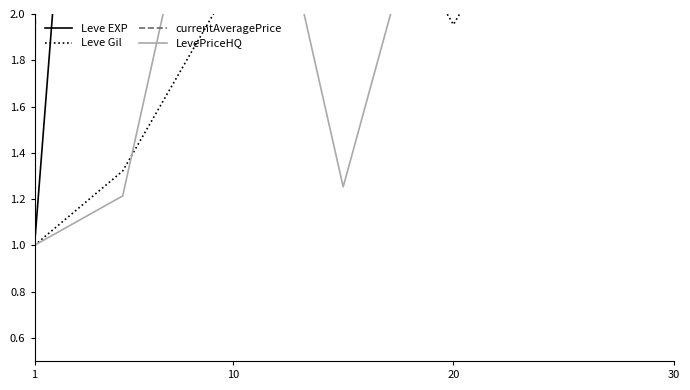

Where is the first local maximum for Leve EXP?

30